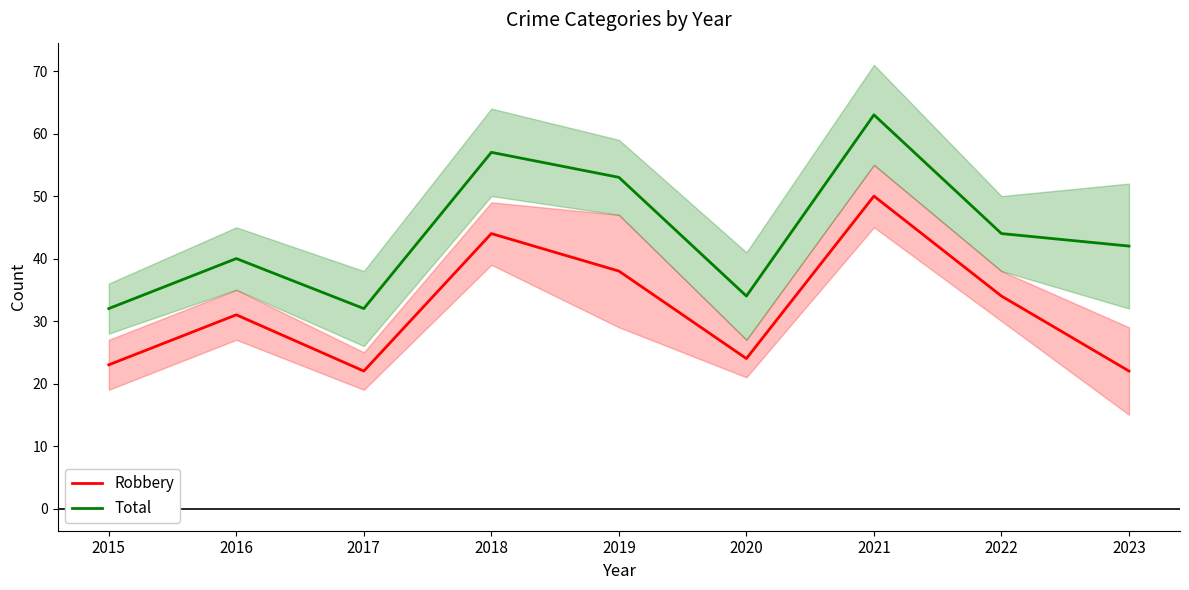

List the series in order of their overall mean, highest first.

Total, Robbery